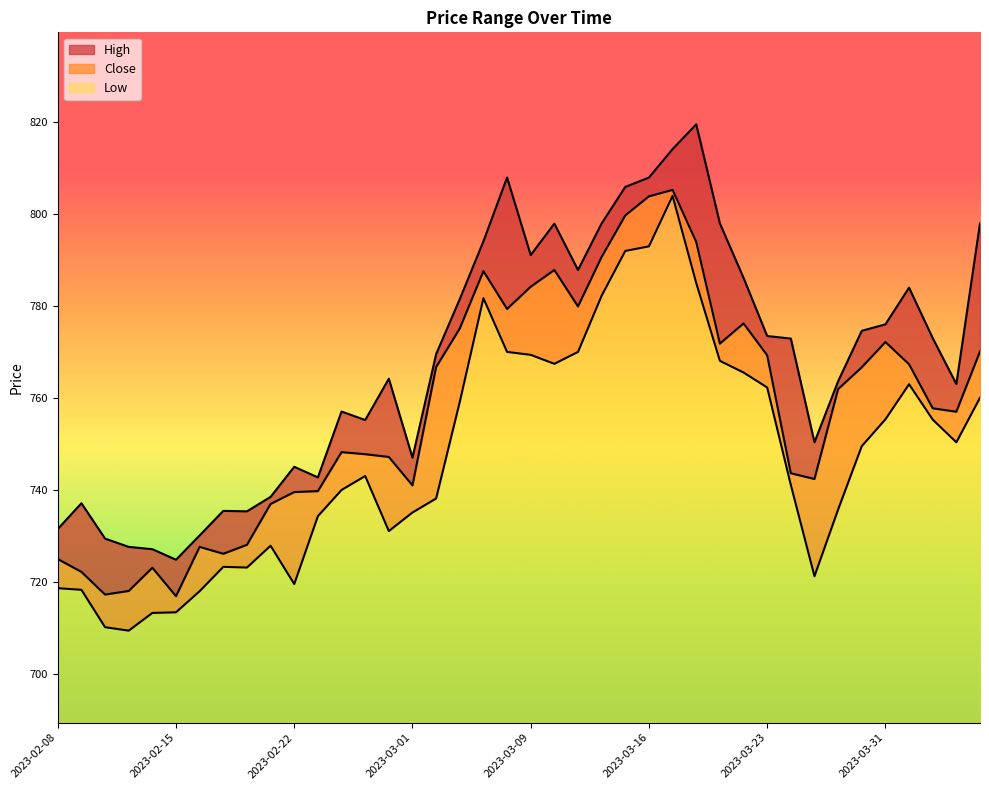

At which label does Close reach its peak?

2023-03-17